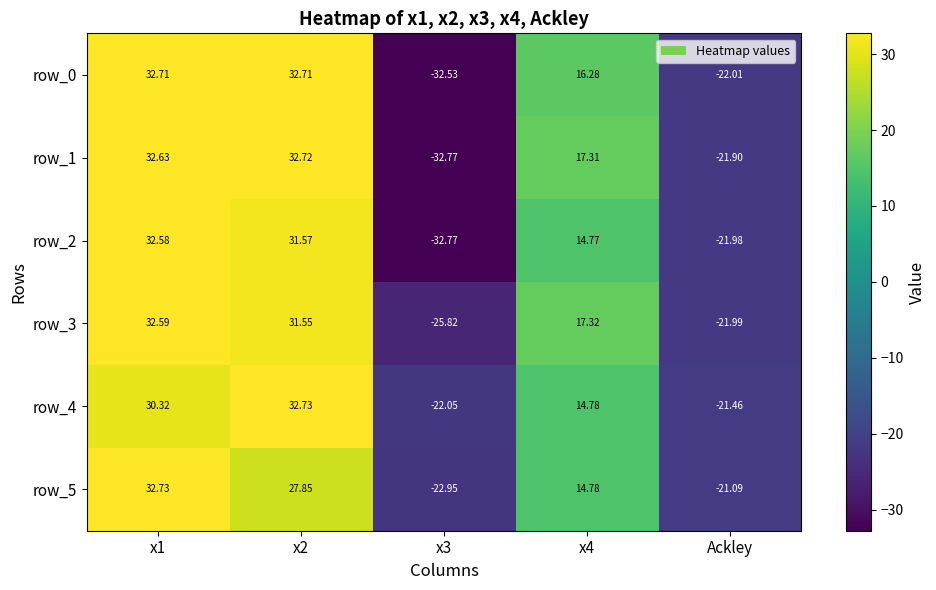

At which label does row_1 first exceed 17?

x1